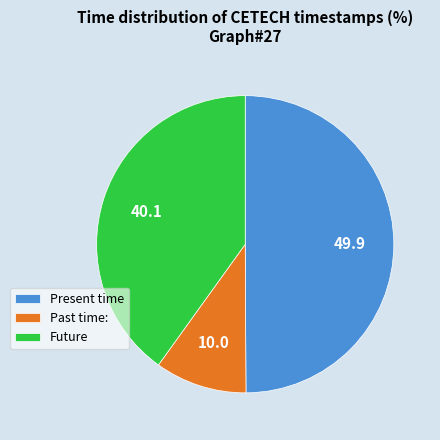

Rank the categories by value from lowest to highest.

Past time:, Future, Present time